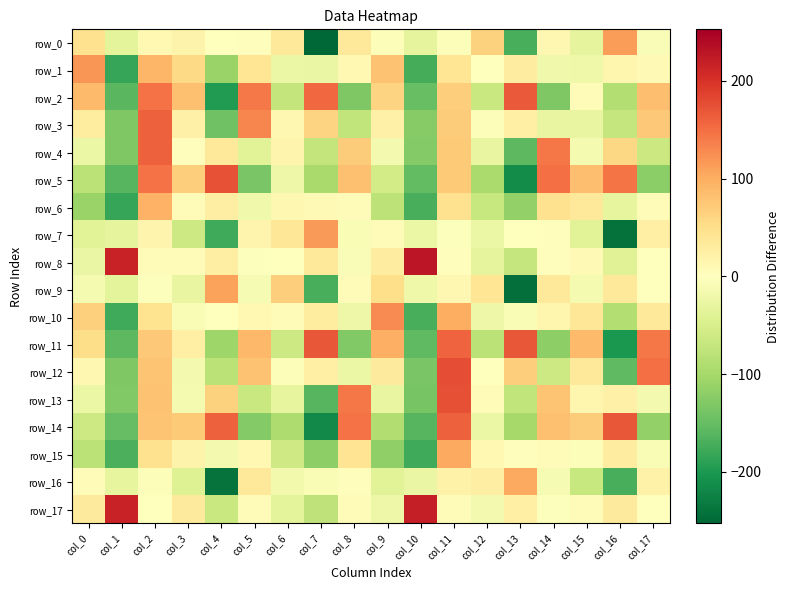

Reading left to right, extract all data points from this chart.

row_0: 46.2	-34.1	11.3	19.4	-1.6	2.8	35.8	-252.7	37.4	-5.0	-32.4	-5.0	63.7	-170.7	13.7	-32.3	113.7	-7.2
row_1: 119.9	-181.6	92.7	56.4	-110.2	41.3	-24.4	-27.1	10.2	80.9	-173.0	41.1	0.6	28.7	-19.2	-21.1	14.0	9.2
row_2: 87.7	-159.6	147.9	81.2	-196.3	140.8	-72.7	155.2	-131.8	62.6	-149.7	68.7	-67.0	167.1	-130.9	7.9	-87.4	83.0
row_3: 30.0	-132.1	161.5	22.0	-142.9	131.9	12.8	62.6	-74.0	21.9	-125.7	70.8	-4.4	24.6	-29.5	-28.2	-69.3	74.4
row_4: -24.3	-132.2	161.3	2.1	35.5	-37.5	17.7	-71.1	70.9	-15.1	-127.8	71.4	-28.0	-157.4	142.4	-13.0	58.1	-64.7
row_5: -80.1	-159.9	147.4	68.6	172.9	-134.9	-23.4	-97.5	81.7	-55.9	-152.4	71.4	-95.5	-213.2	149.5	82.9	144.4	-122.1
row_6: -109.2	-182.1	94.9	4.7	26.3	-18.8	13.7	9.5	7.4	-78.9	-170.3	45.5	-67.8	-116.1	45.4	37.1	-31.4	6.4
row_7: -38.9	-32.4	16.1	-61.3	-176.0	15.9	38.1	116.4	-9.5	4.0	-24.2	-2.9	-23.9	-1.5	2.5	-37.9	-242.7	25.0
row_8: -27.0	217.1	6.6	6.5	27.6	-2.4	1.0	34.4	-6.7	28.1	227.8	2.2	-31.9	-69.6	2.1	8.4	-40.9	1.1
row_9: -12.1	-34.3	-3.7	-29.5	109.0	-10.0	68.6	-171.3	5.5	50.3	-20.4	13.0	40.0	-243.6	35.1	-13.7	34.6	-1.3
row_10: 65.3	-176.8	44.7	-9.5	1.0	10.0	5.8	29.7	-23.2	126.5	-170.4	100.3	-23.0	-9.3	15.4	38.5	-87.5	35.3
row_11: 51.4	-157.5	73.5	24.4	-105.7	89.0	-62.0	169.6	-129.1	96.9	-154.6	159.1	-79.2	169.0	-119.9	87.7	-201.3	142.2
row_12: 12.8	-131.6	78.2	-15.1	-80.8	80.4	-5.1	24.2	-25.4	33.4	-134.5	176.2	1.9	67.4	-62.4	37.4	-155.9	148.6
row_13: -23.7	-129.5	80.1	-12.7	63.3	-66.7	-30.4	-160.5	143.3	-29.3	-136.4	175.7	7.5	-74.8	77.6	15.6	23.0	-14.4
row_14: -62.1	-150.1	77.5	72.2	161.5	-127.8	-92.4	-215.6	146.3	-89.8	-160.6	160.7	-25.4	-98.7	82.5	69.4	168.4	-115.3
row_15: -79.4	-169.6	46.7	19.4	-14.7	10.4	-59.7	-119.5	42.1	-117.5	-176.7	103.9	11.5	2.6	5.7	-4.1	29.3	-9.8
row_16: 7.5	-30.9	-5.9	-41.6	-239.8	36.2	-17.1	-8.3	2.7	-38.9	-27.3	19.8	26.0	104.2	-11.0	-67.6	-169.9	20.1
row_17: 31.7	215.5	1.8	32.3	-65.8	5.0	-33.7	-75.5	6.5	-22.3	220.6	7.9	-14.3	24.6	-3.0	7.5	33.3	0.0